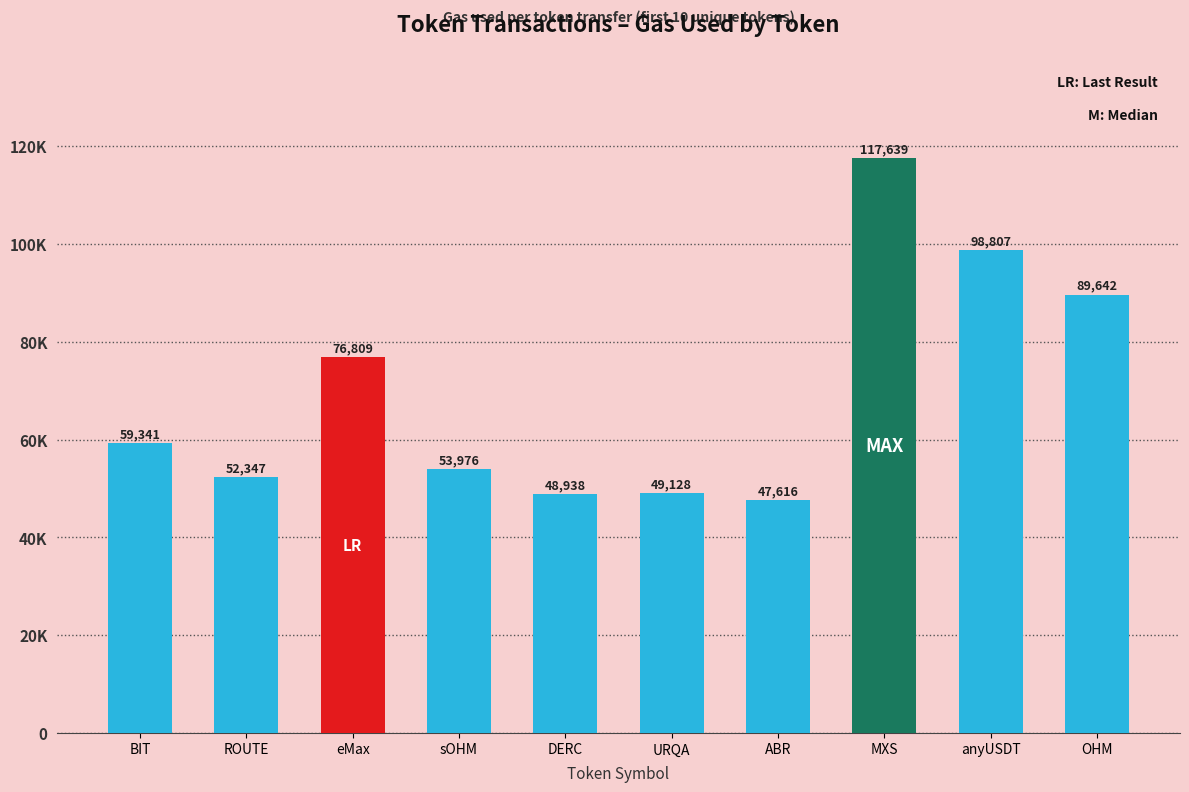

What is the label of the 7th bar from the right?

sOHM